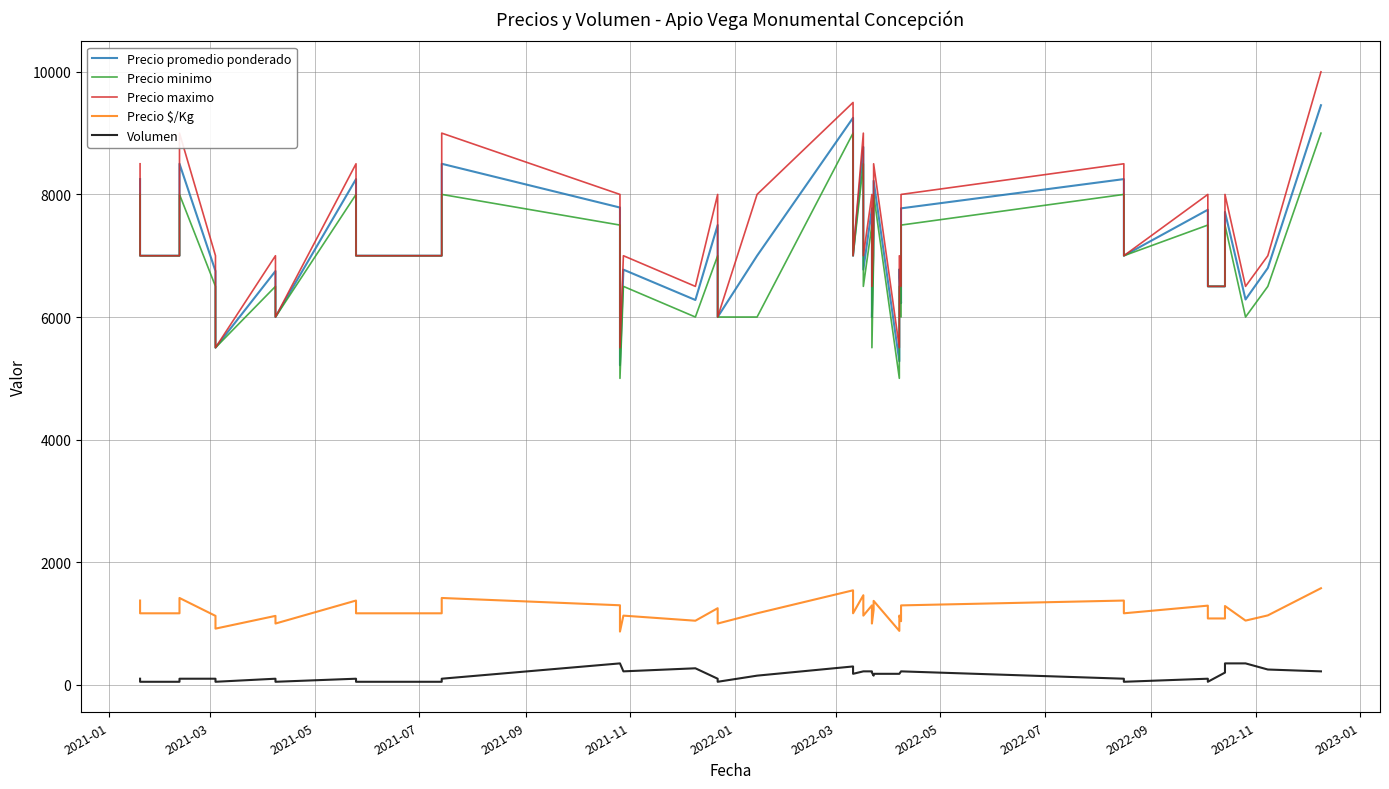

How many lines are shown in the chart?

5